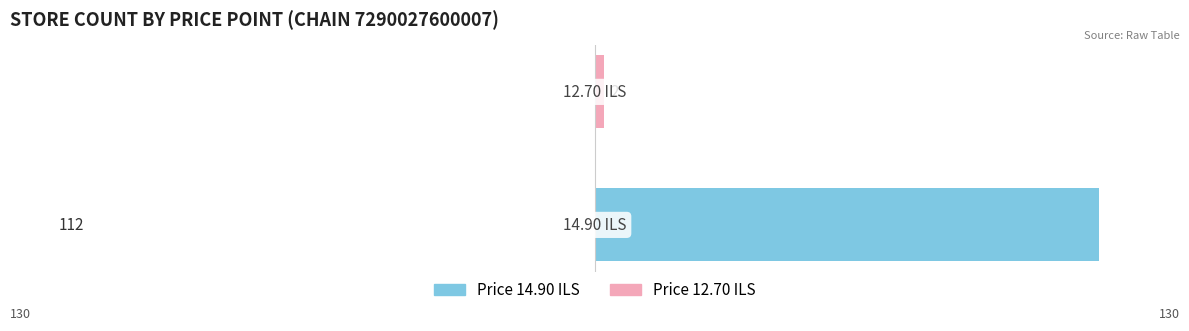

Does the chart contain any negative values?

No